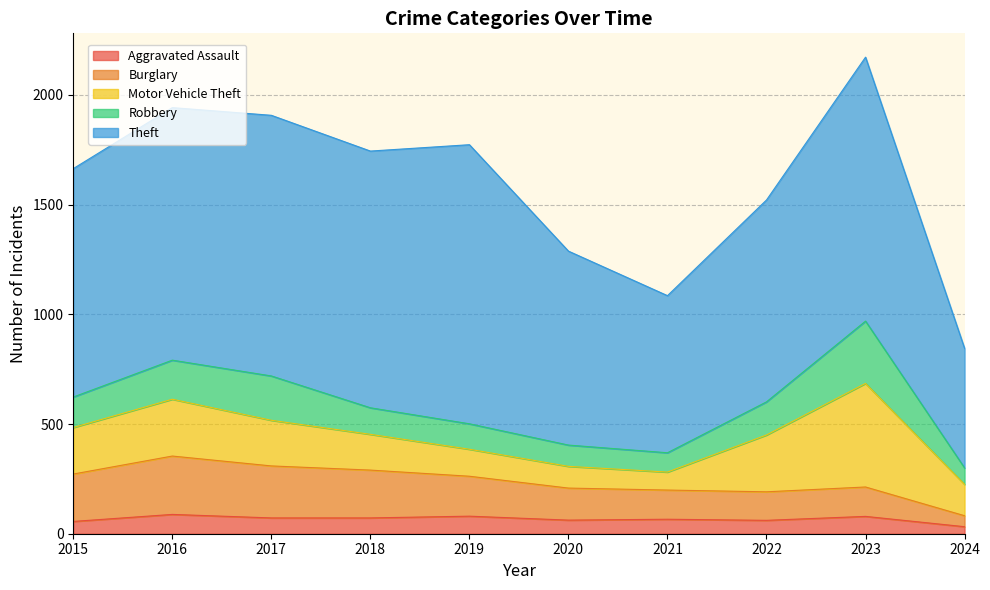

In Motor Vehicle Theft, how many points are lower than both neighbors (excluding endpoints)?

1